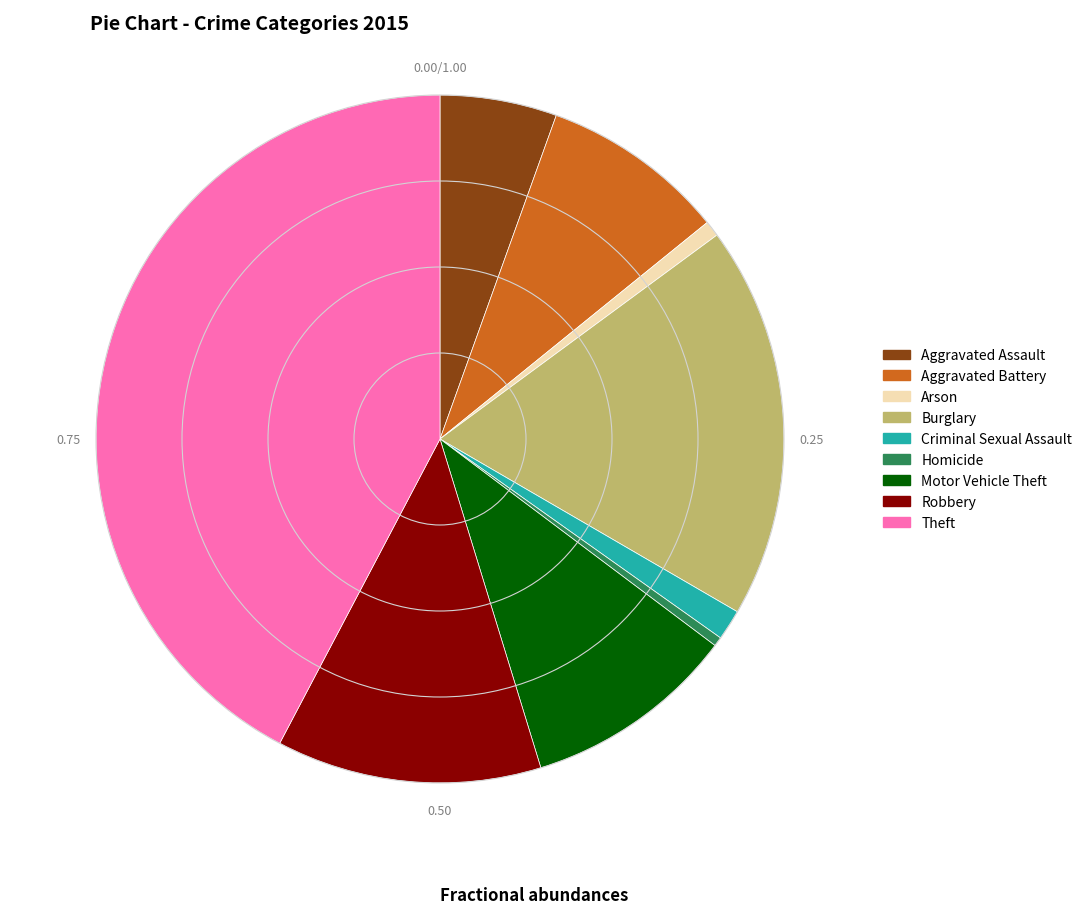

Does any single category account for the majority?

No